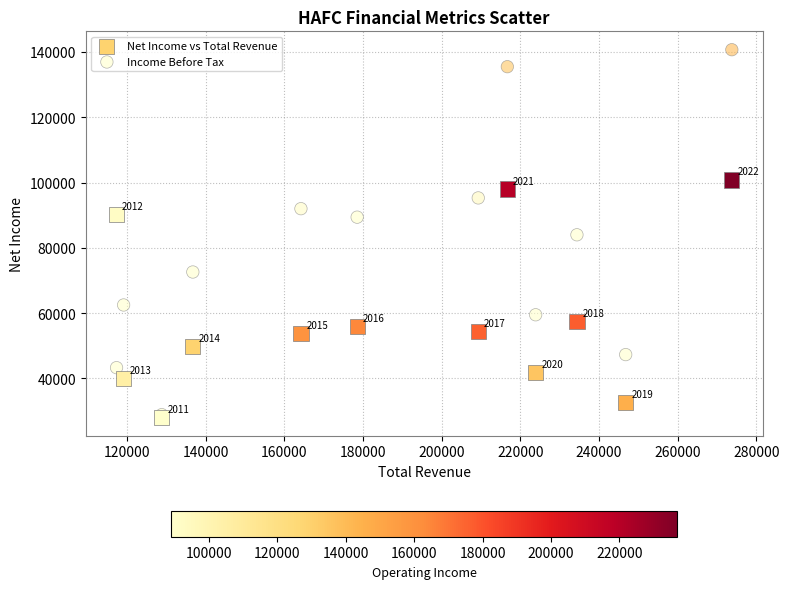

Which series contains the highest Y value?

Income Before Tax